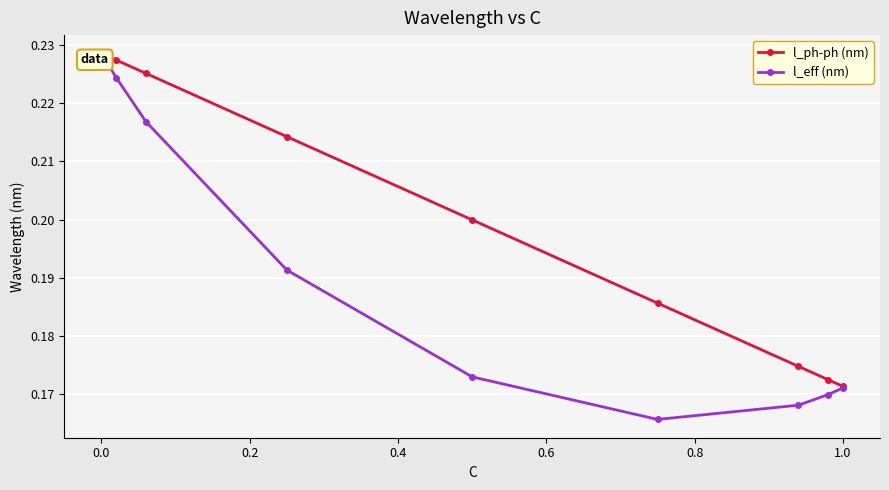

The l_ph-ph (nm) series shows 0.0 at 0.0. True or false?

False